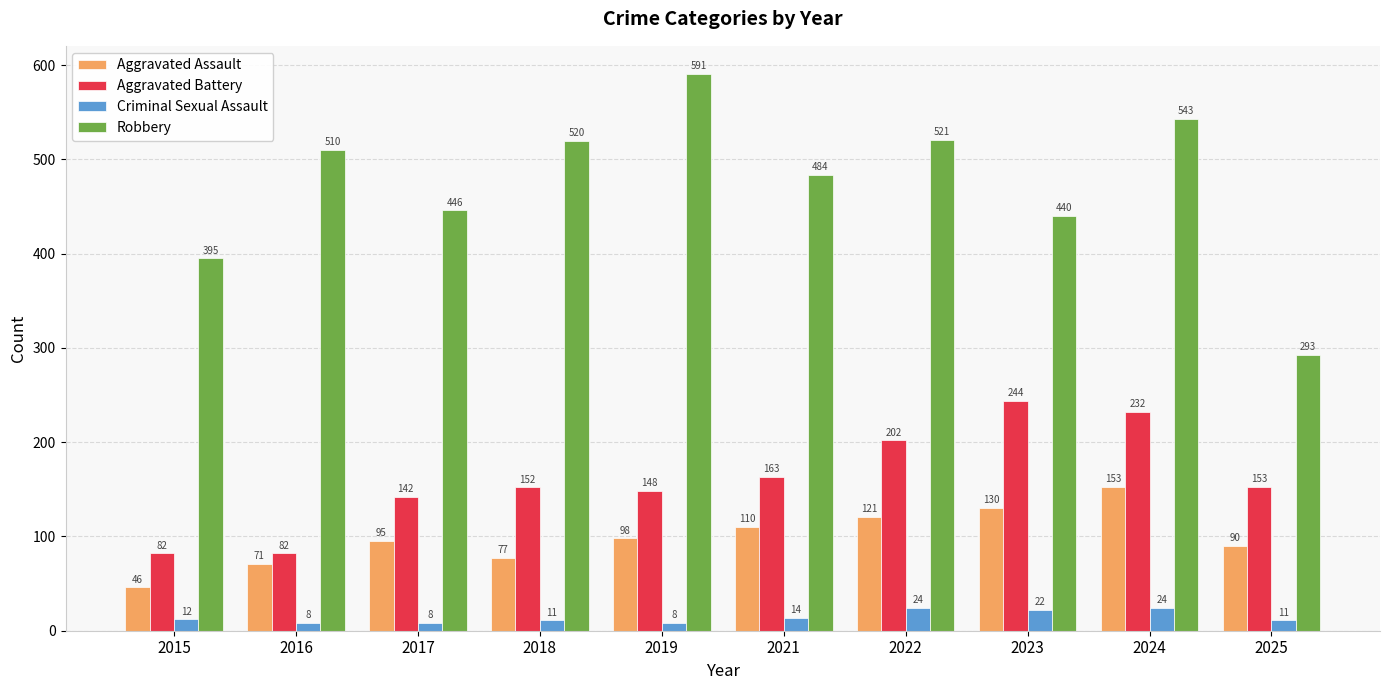

At which category is the sum across all series the highest?

2024